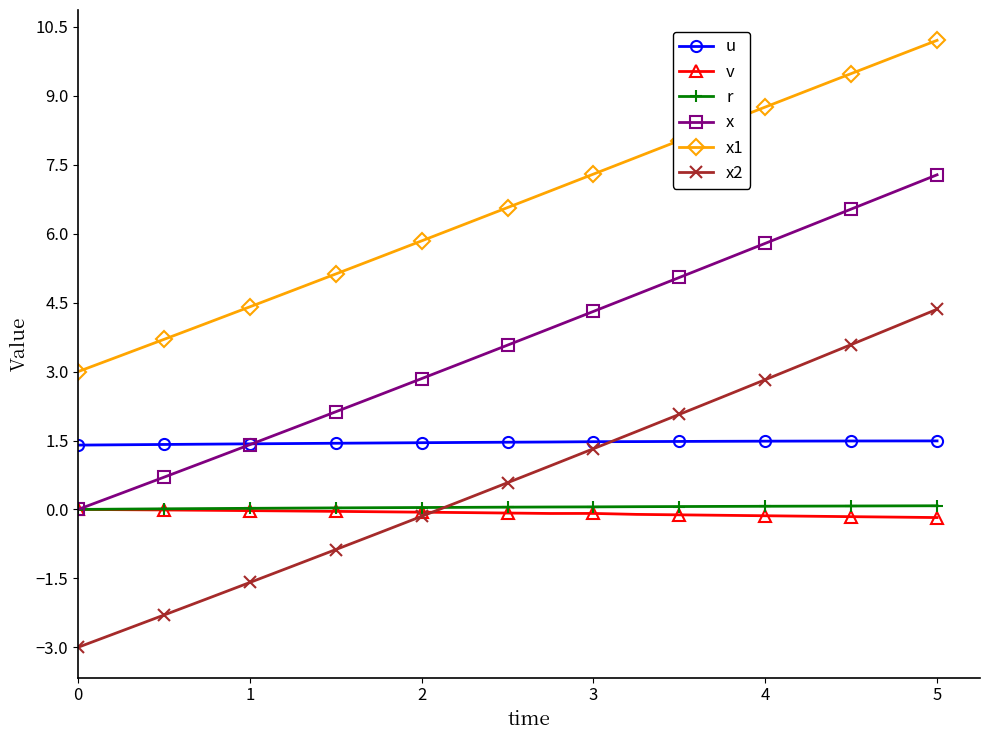

True or false: x2 and x cross at least once.

False